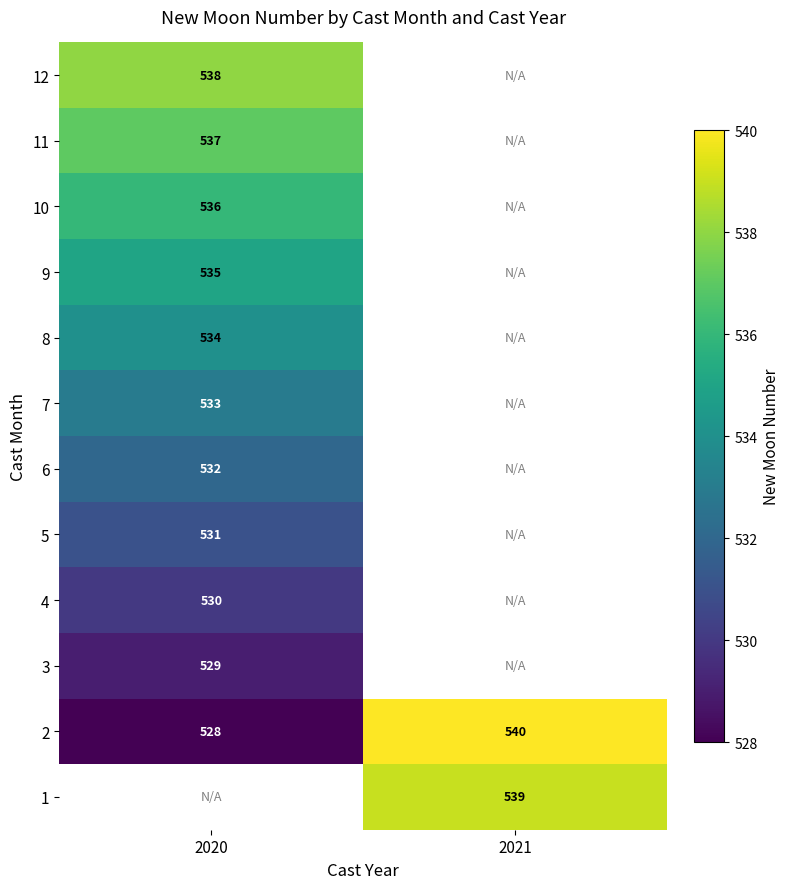

What is the average value of the 2 series?

534